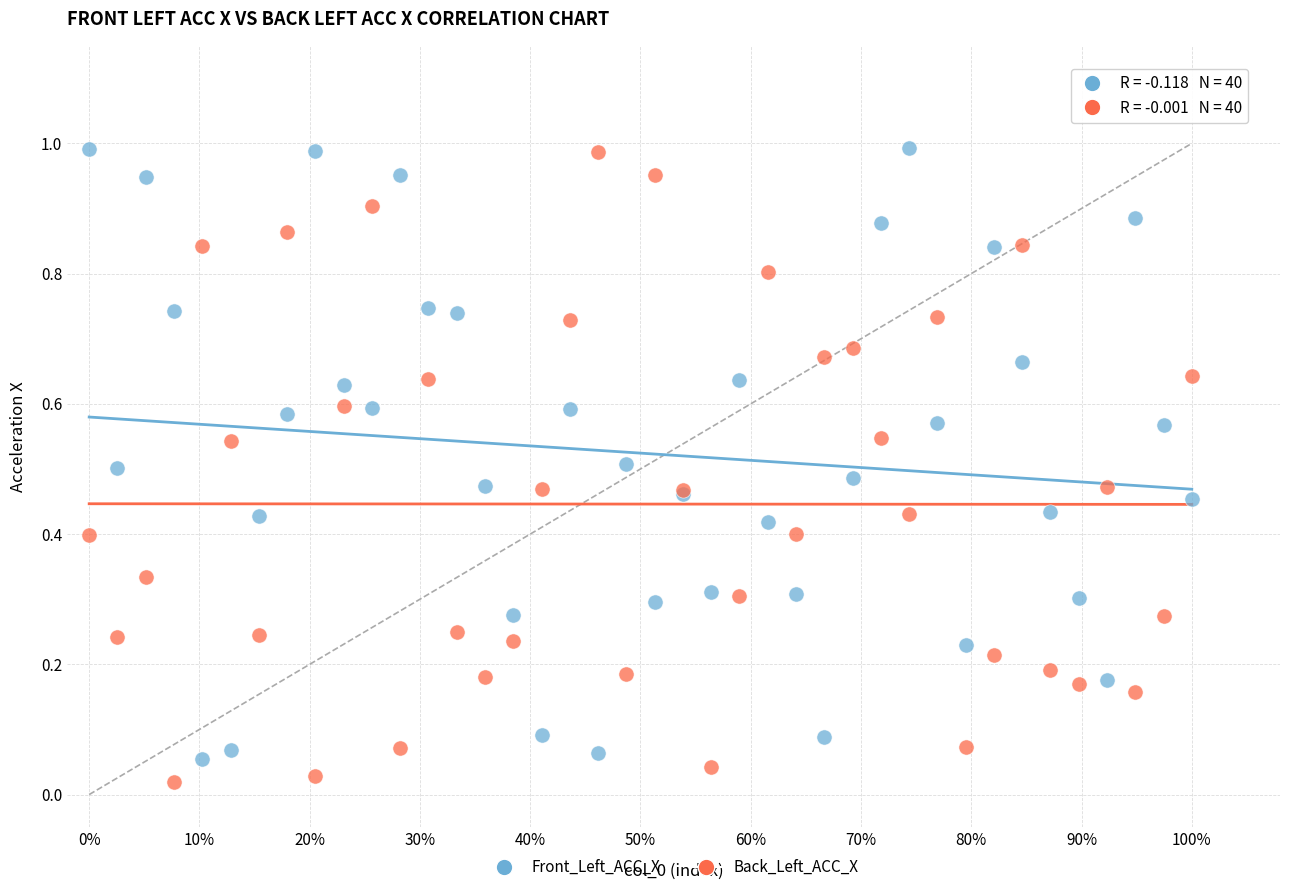

Which series contains the lowest Y value?

Back_Left_ACC_X